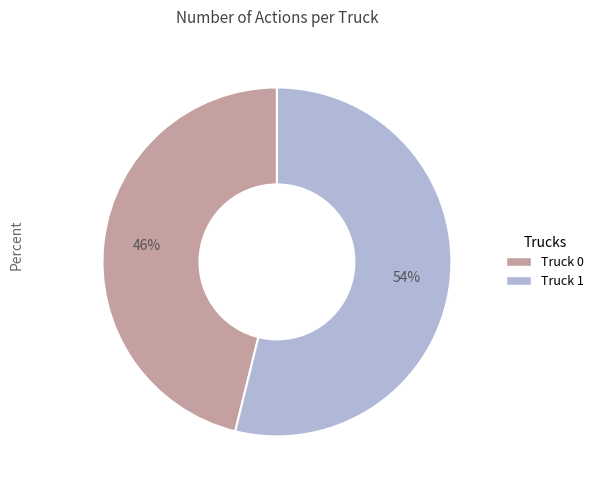

The Truck 0 slice represents 39% of the pie. True or false?

False